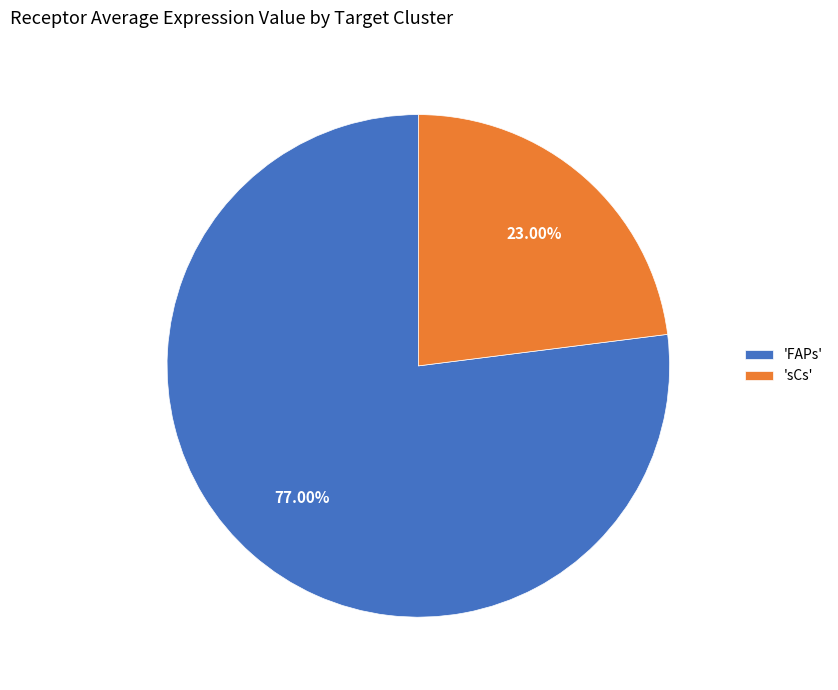

Does 'FAPs' account for over 50% of the chart?

Yes